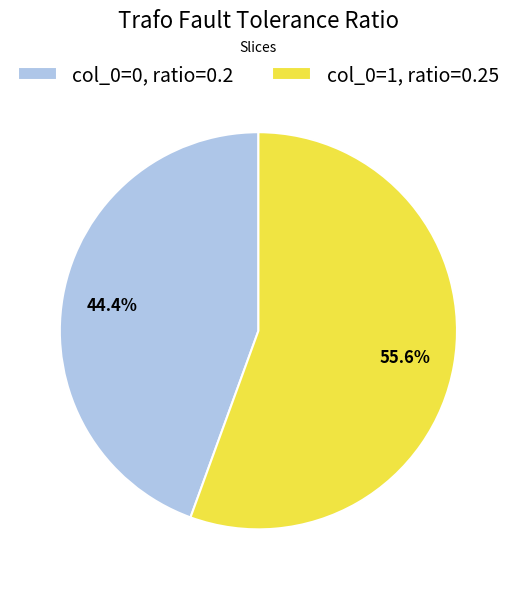

Which has a higher value, col_0=1, ratio=0.25 or col_0=0, ratio=0.2?

col_0=1, ratio=0.25